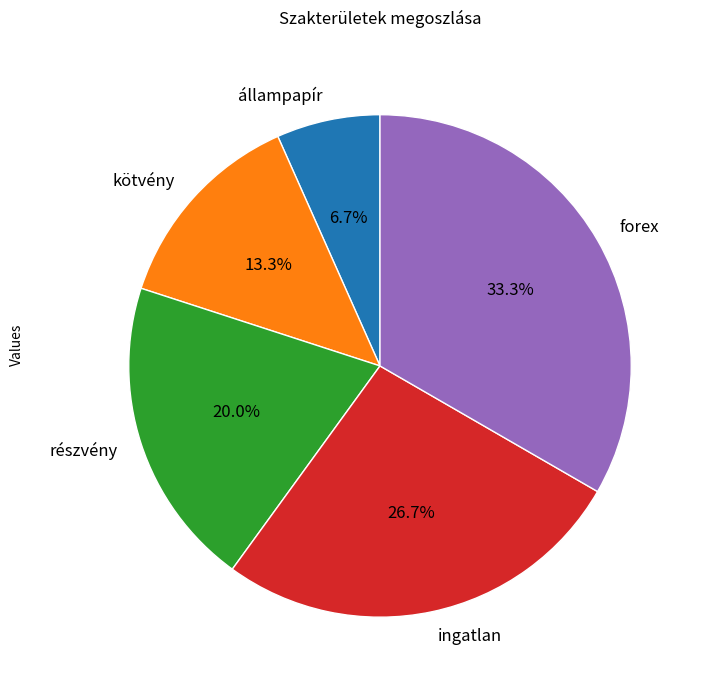

To the nearest percent, what is the combined percentage of állampapír and ingatlan?

33%